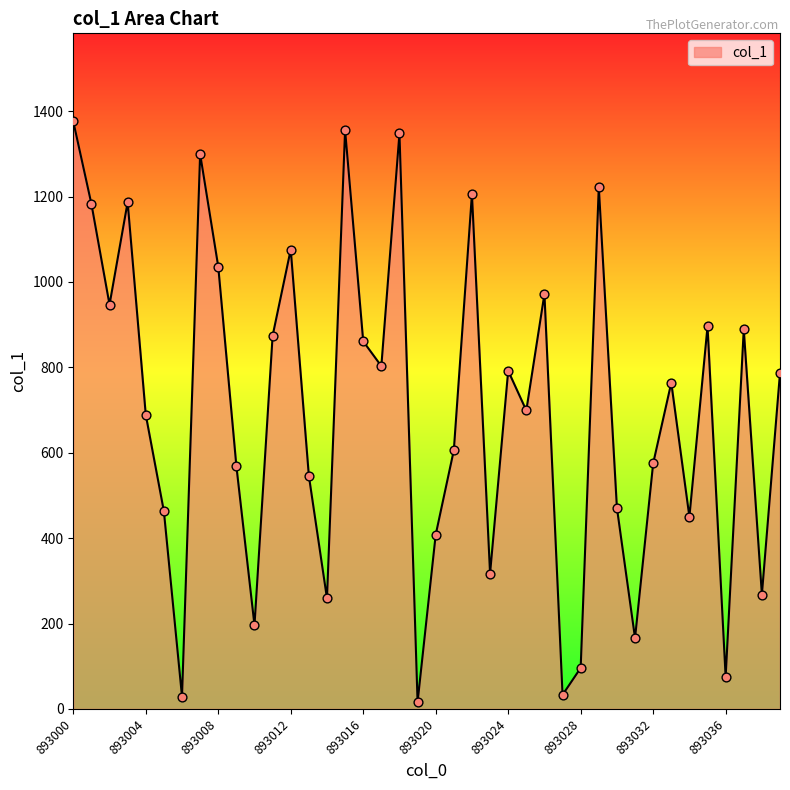

What is the greatest value displayed?

1376